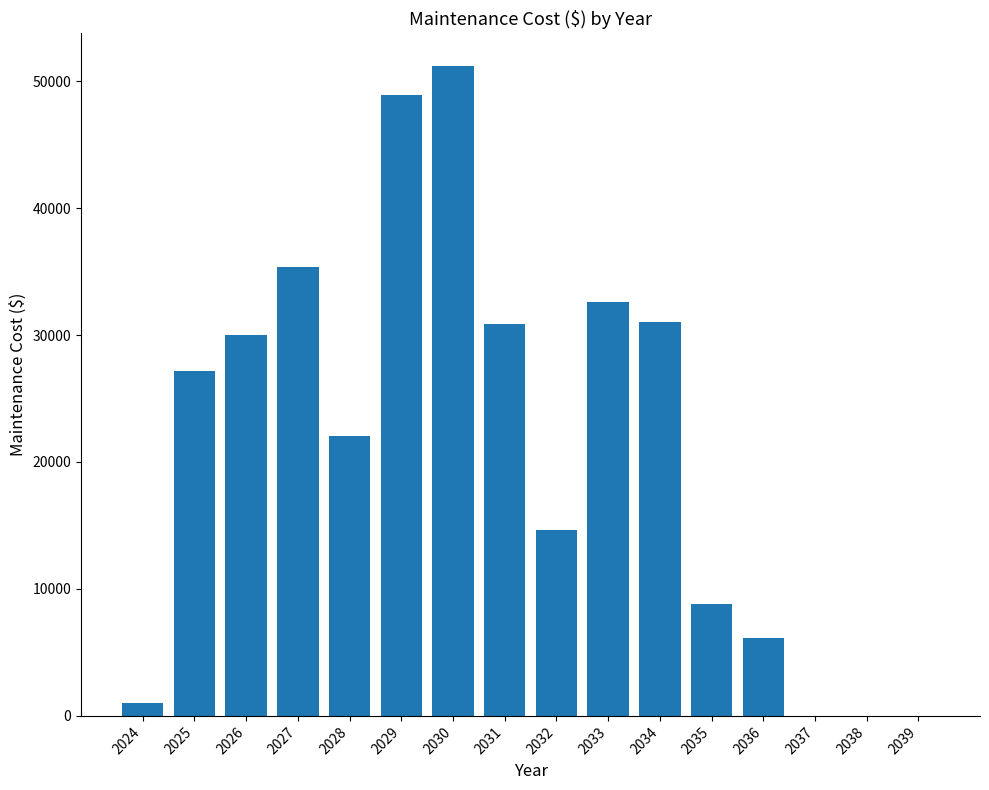

What is the greatest value displayed?

51204.7